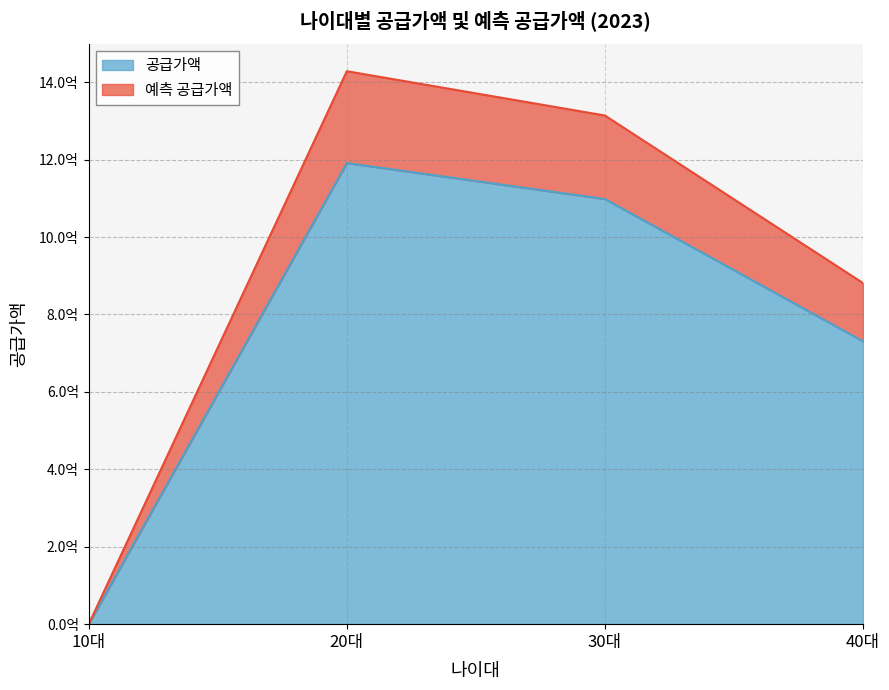

True or false: 예측 공급가액 and 공급가액 intersect in this chart.

False